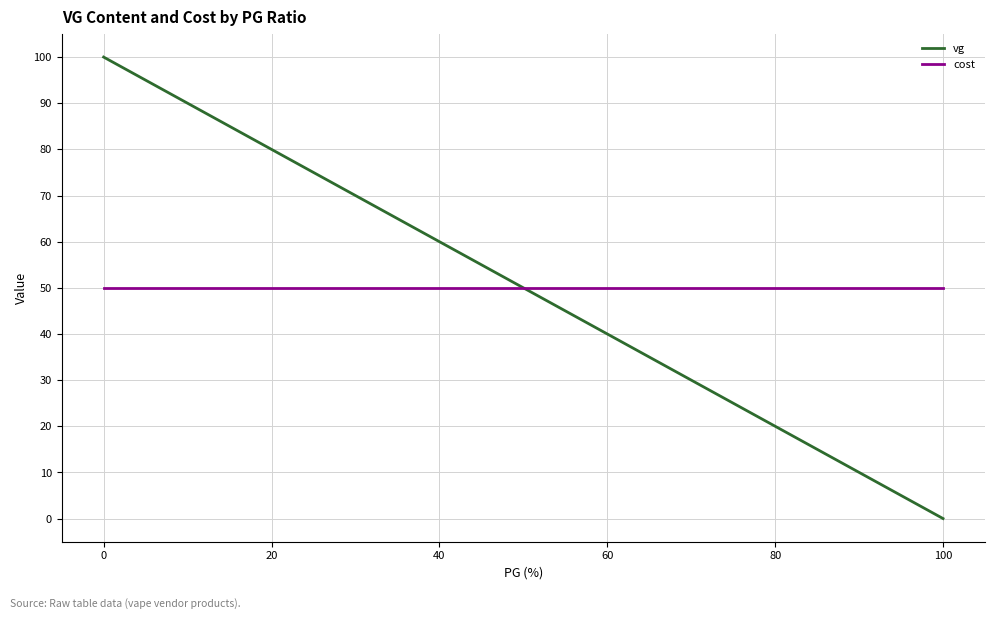

True or false: vg and cost intersect in this chart.

False